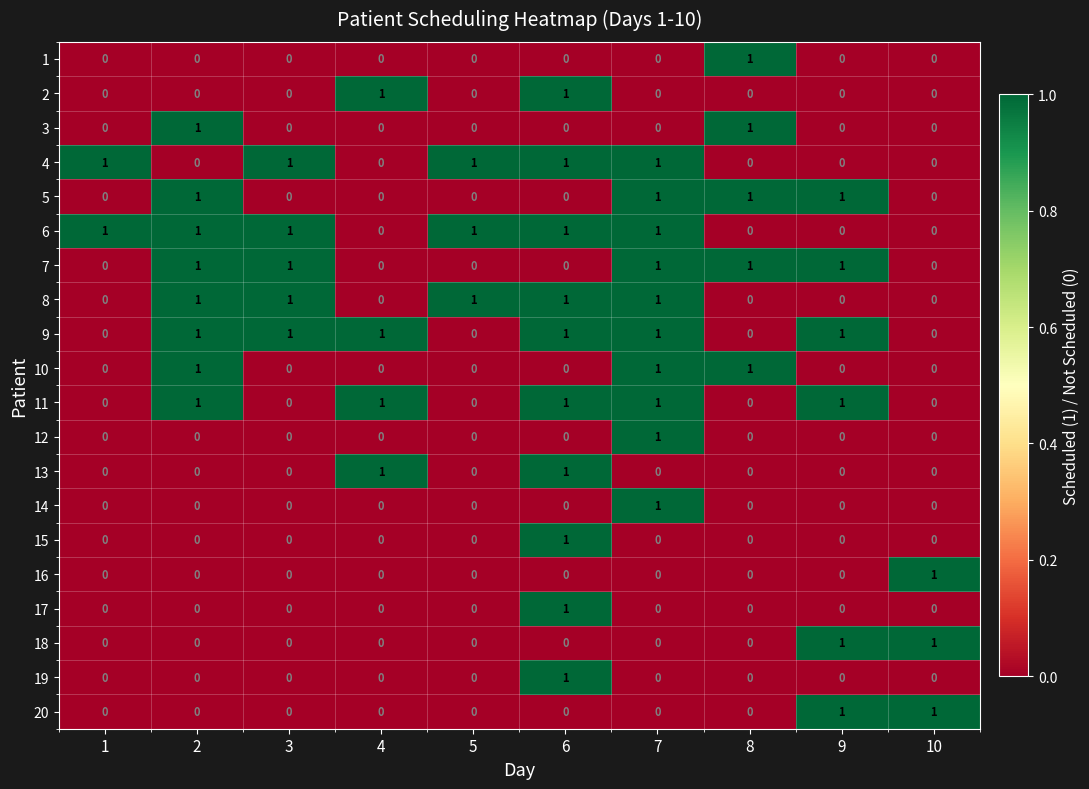

The value of 14 at 3 is 1. True or false?

False